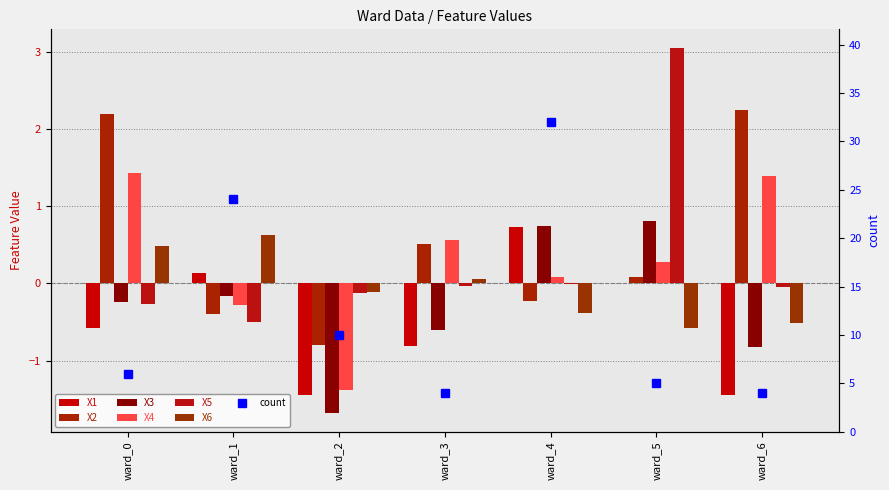

Count the number of data series in this chart.

6